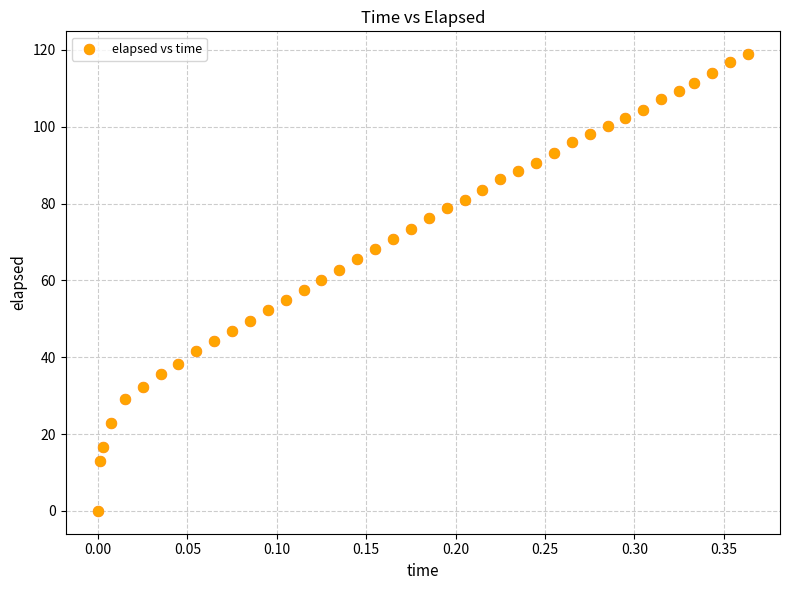

What is the range of X values (max minus min)?

0.4